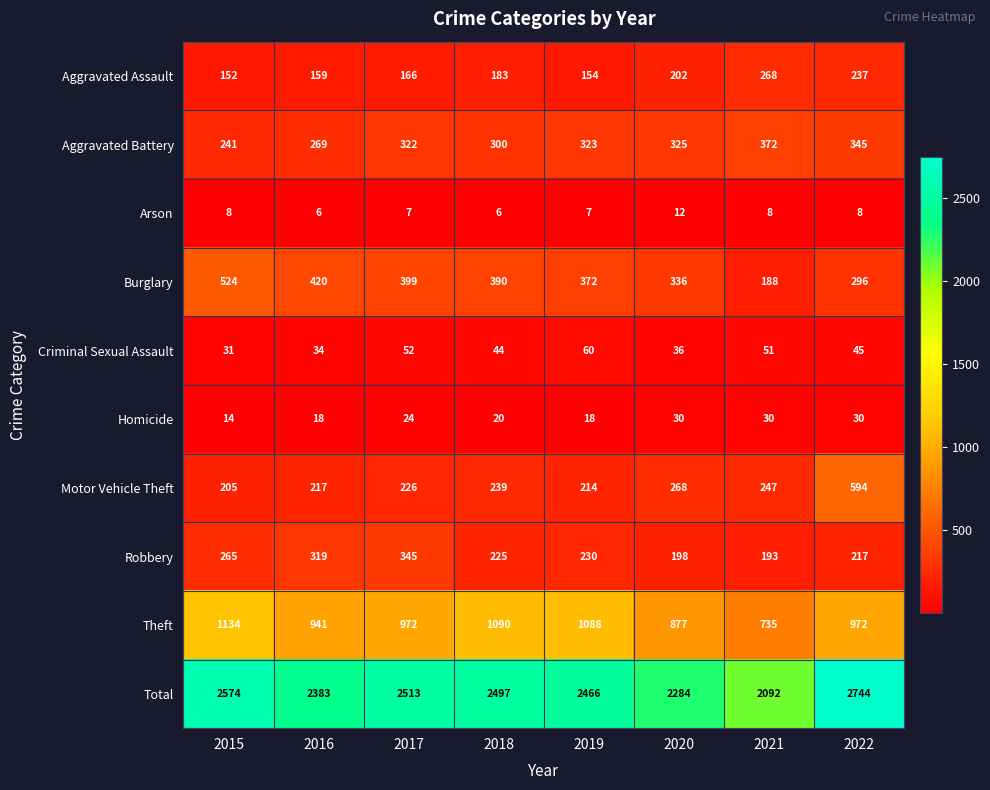

At which label does Motor Vehicle Theft reach its minimum?

2015